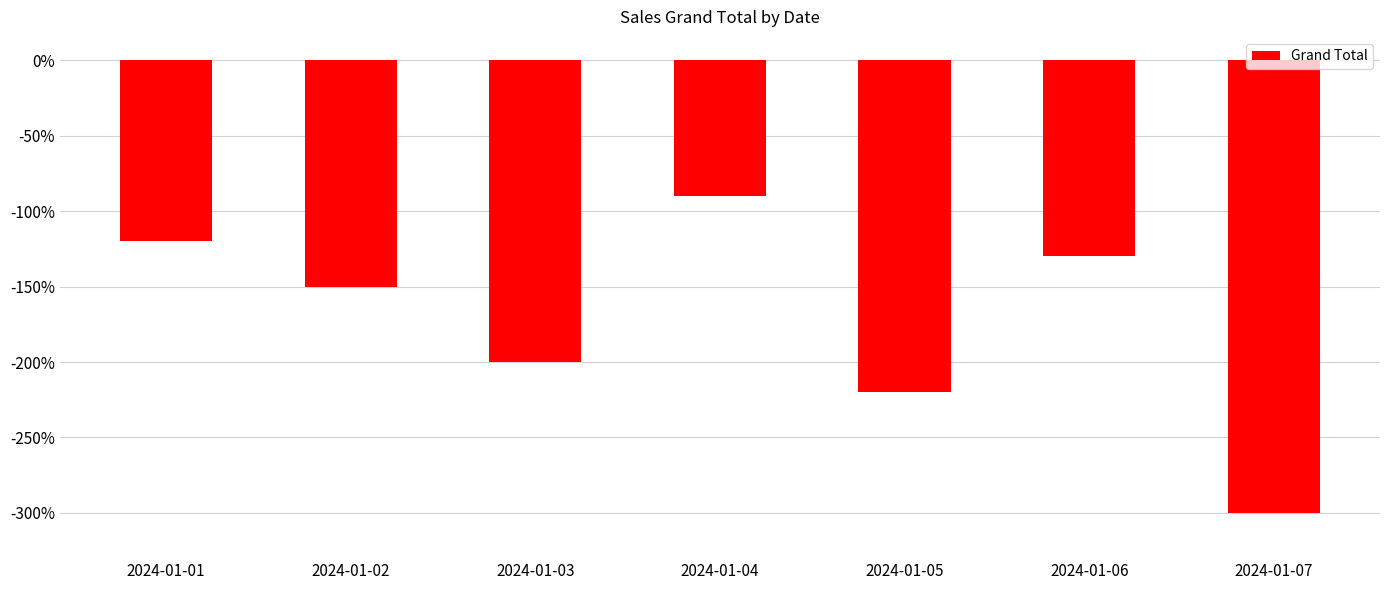

The chart shows a value of -257 at 2024-01-02. True or false?

False